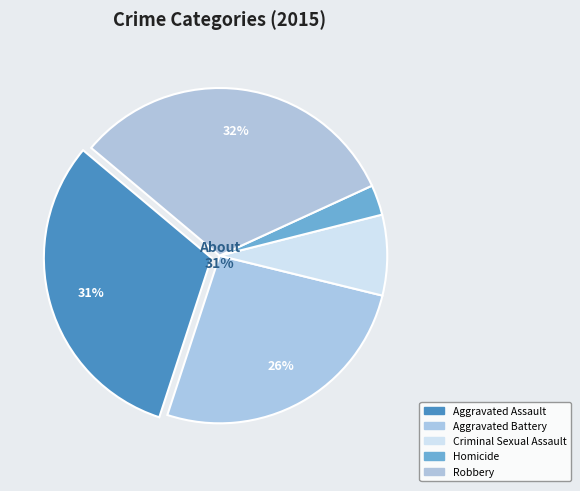

To the nearest percent, what is the combined percentage of Aggravated Battery and Robbery?

58%